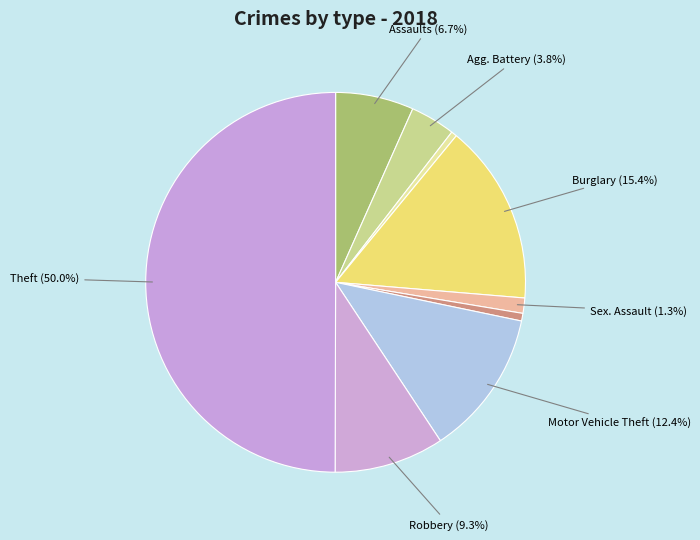

To the nearest percent, what is the average slice percentage?

11%